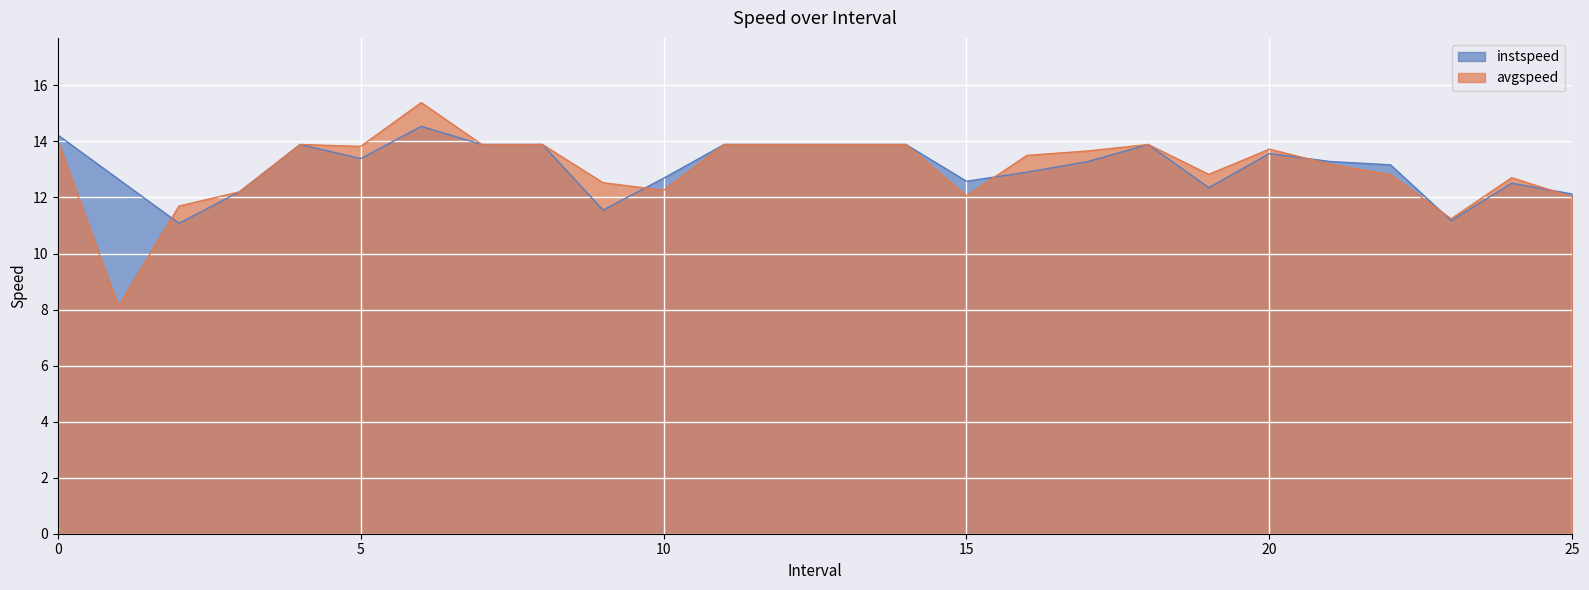

What is the sum of all instspeed values?

340.4